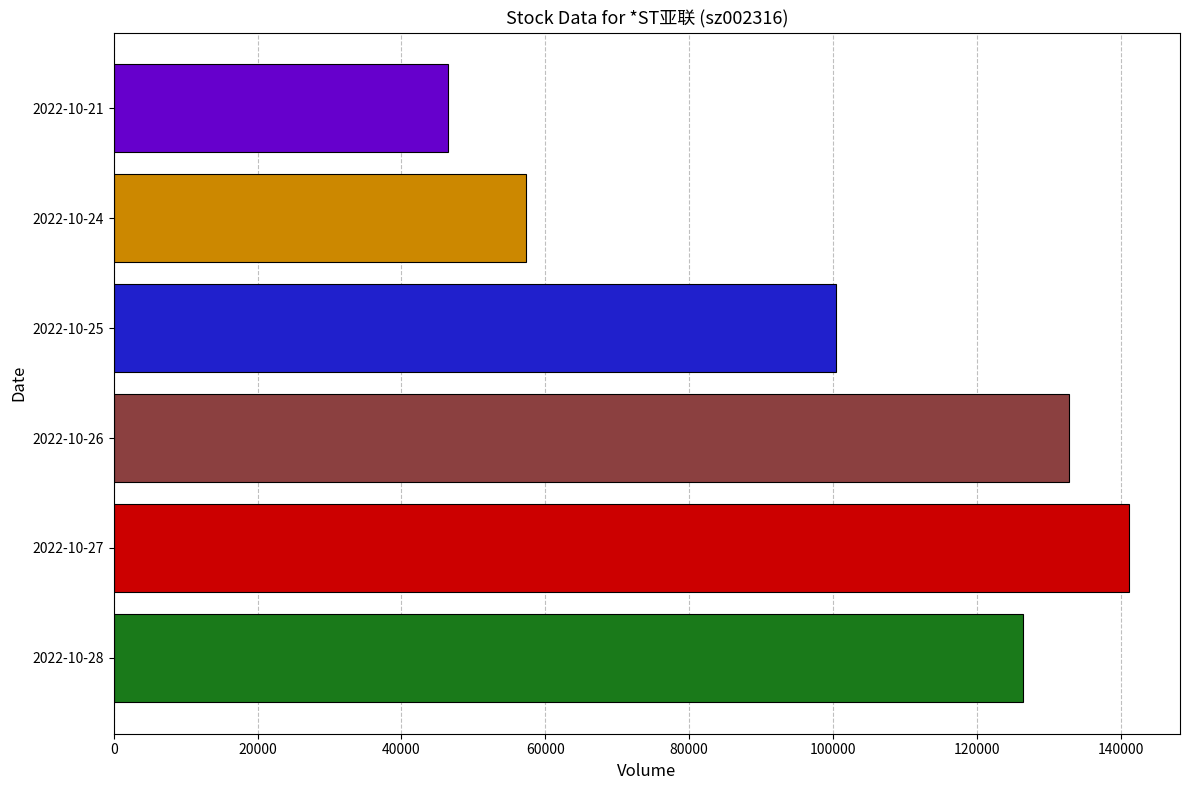

What is the sum of the values at 2022-10-27 and 2022-10-24?

198440